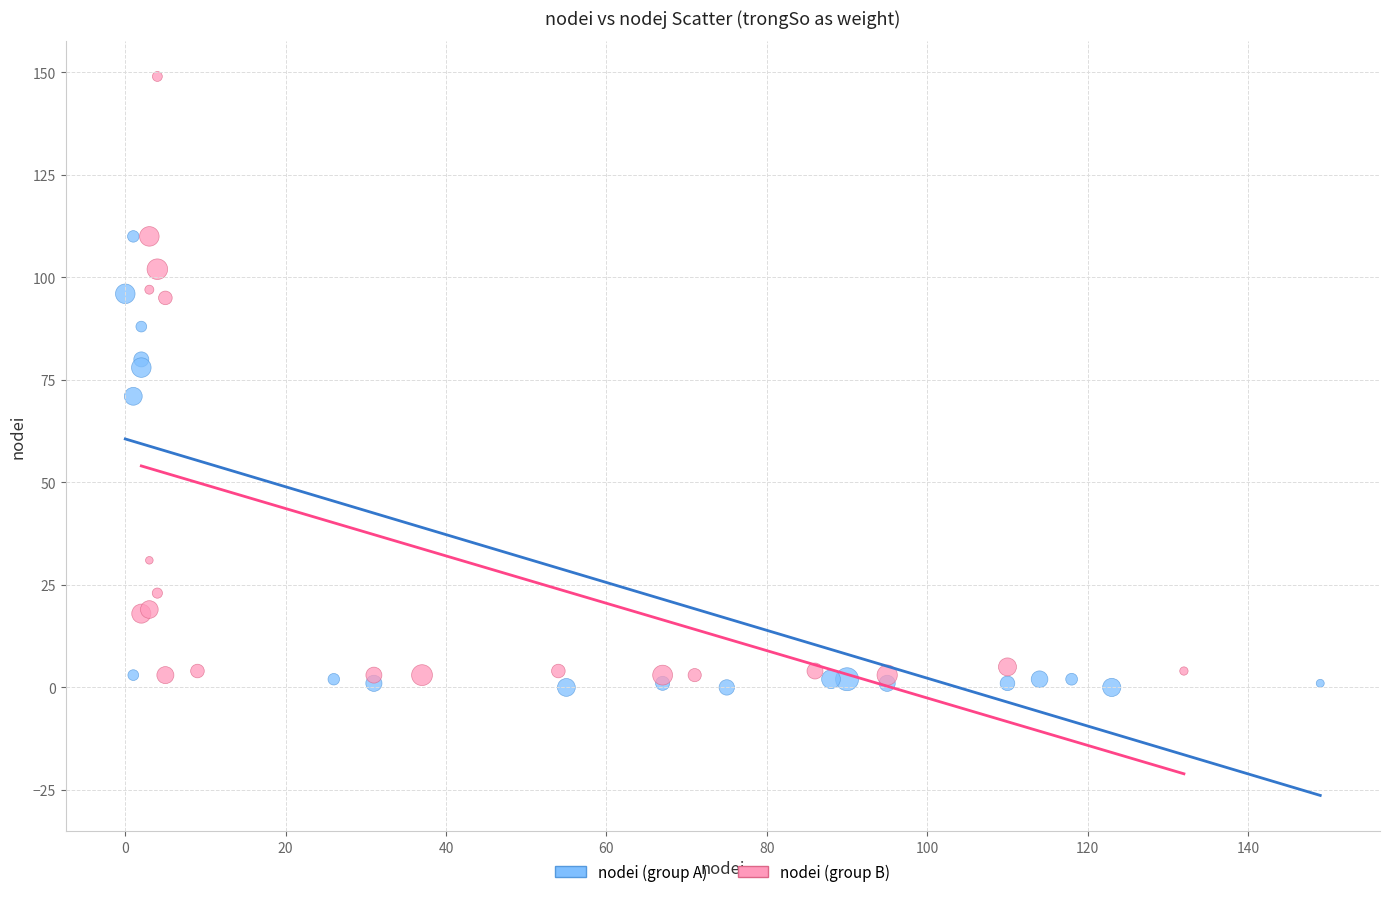

What are all the series names shown in the legend?

nodei (group A), nodei (group B)